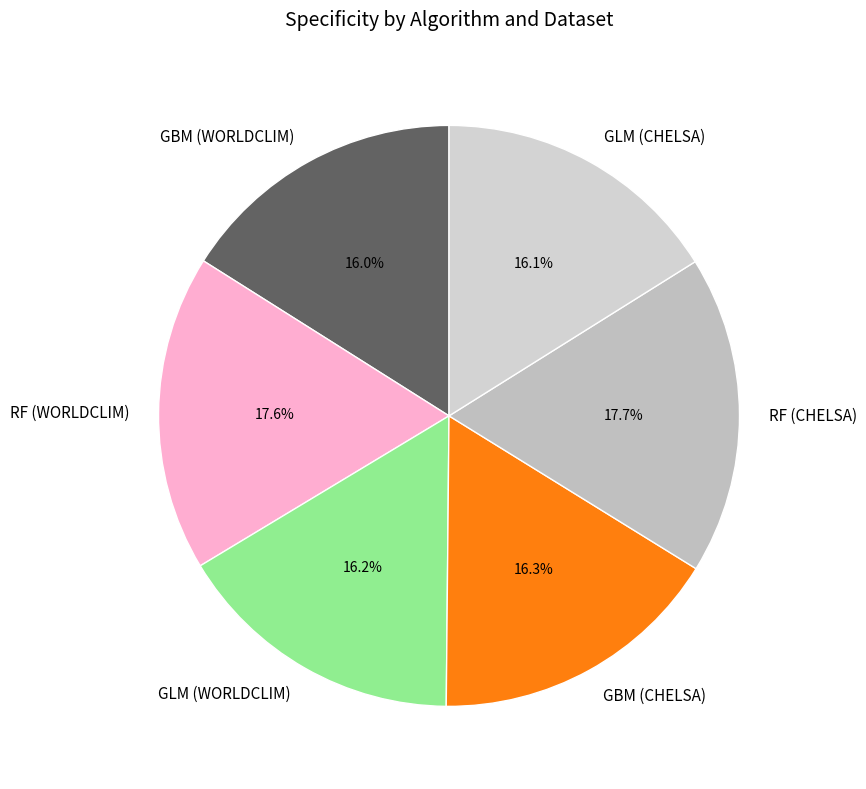

Which has a higher value, RF (CHELSA) or GBM (WORLDCLIM)?

RF (CHELSA)